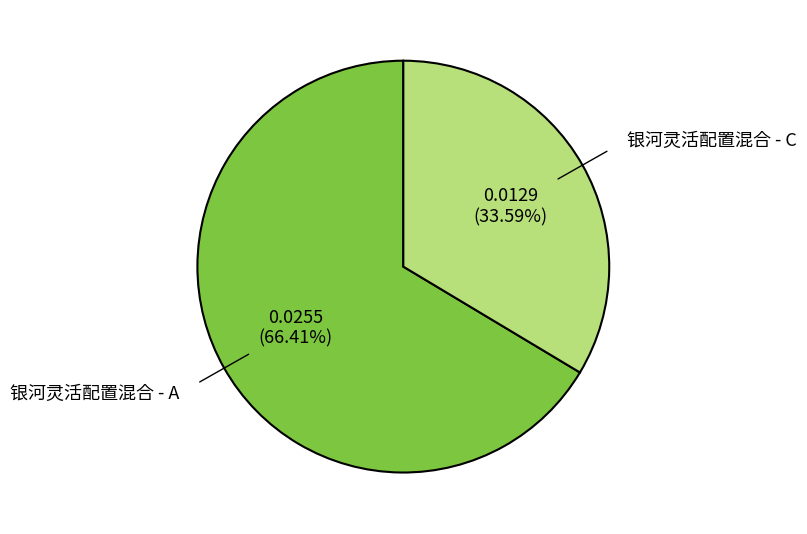

How many slices are in this pie chart?

2